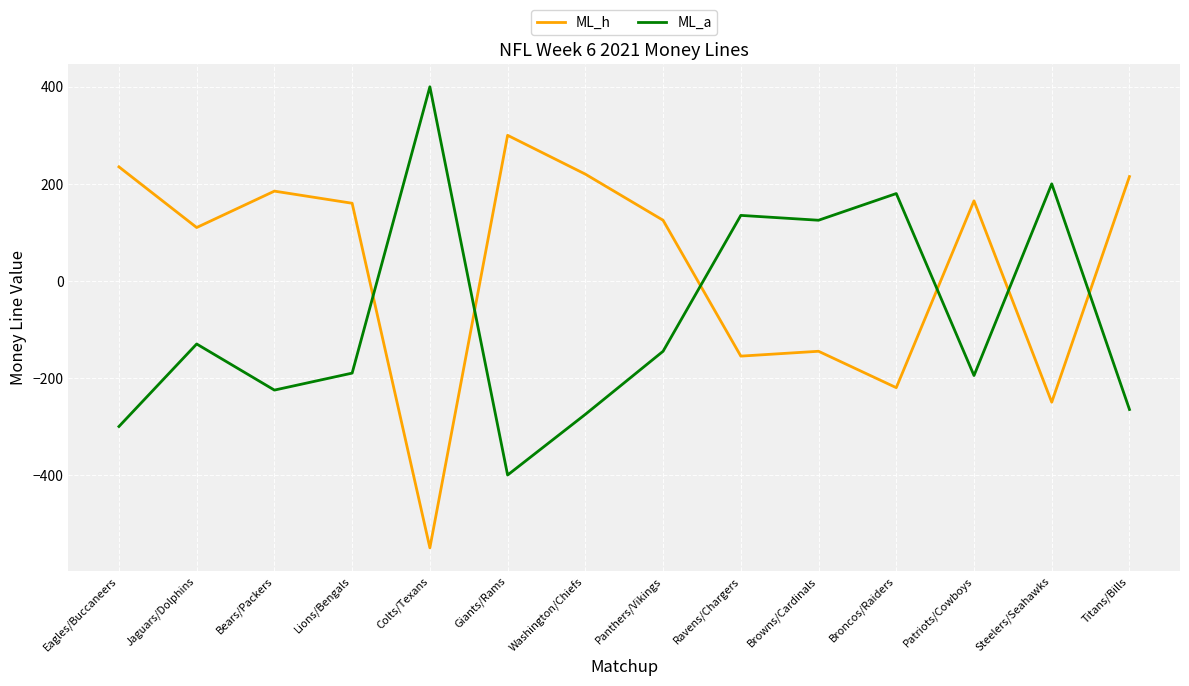

What is the approximate value of ML_h at Titans/Bills?

215